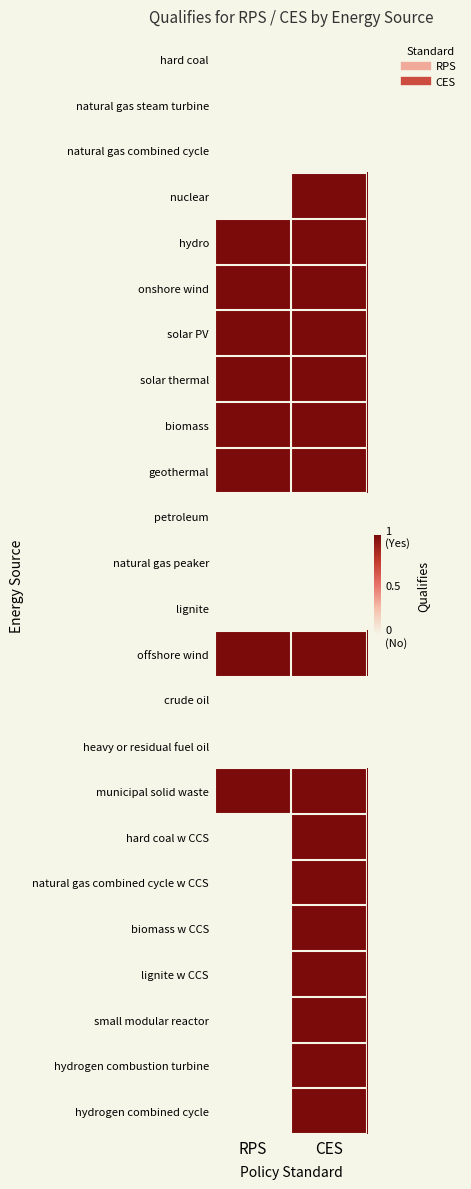

Reading left to right, list all the values displayed in this chart.

hard coal: RPS=0	CES=0
natural gas steam turbine: RPS=0	CES=0
natural gas combined cycle: RPS=0	CES=0
nuclear: RPS=0	CES=1
hydro: RPS=1	CES=1
onshore wind: RPS=1	CES=1
solar PV: RPS=1	CES=1
solar thermal: RPS=1	CES=1
biomass: RPS=1	CES=1
geothermal: RPS=1	CES=1
petroleum: RPS=0	CES=0
natural gas peaker: RPS=0	CES=0
lignite: RPS=0	CES=0
offshore wind: RPS=1	CES=1
crude oil: RPS=0	CES=0
heavy or residual fuel oil: RPS=0	CES=0
municipal solid waste: RPS=1	CES=1
hard coal w CCS: RPS=0	CES=1
natural gas combined cycle w CCS: RPS=0	CES=1
biomass w CCS: RPS=0	CES=1
lignite w CCS: RPS=0	CES=1
small modular reactor: RPS=0	CES=1
hydrogen combustion turbine: RPS=0	CES=1
hydrogen combined cycle: RPS=0	CES=1